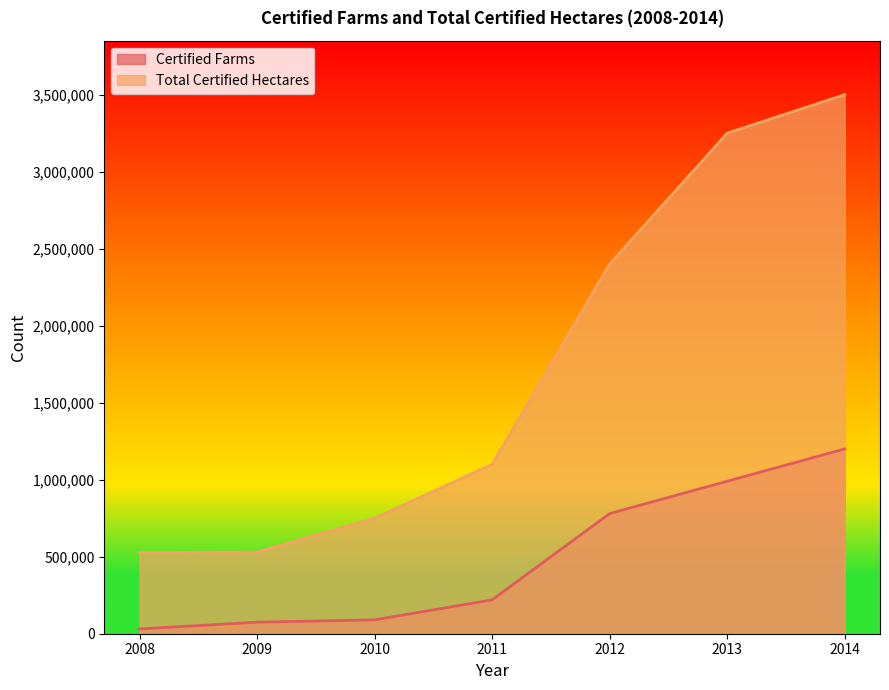

Reading left to right, what are all the values shown in this chart?

Certified Farms: 31000	75000	90000	220000	780000	990000	1200000
Total Certified Hectares: 527000	530000	750000	1100000	2400000	3250000	3500000